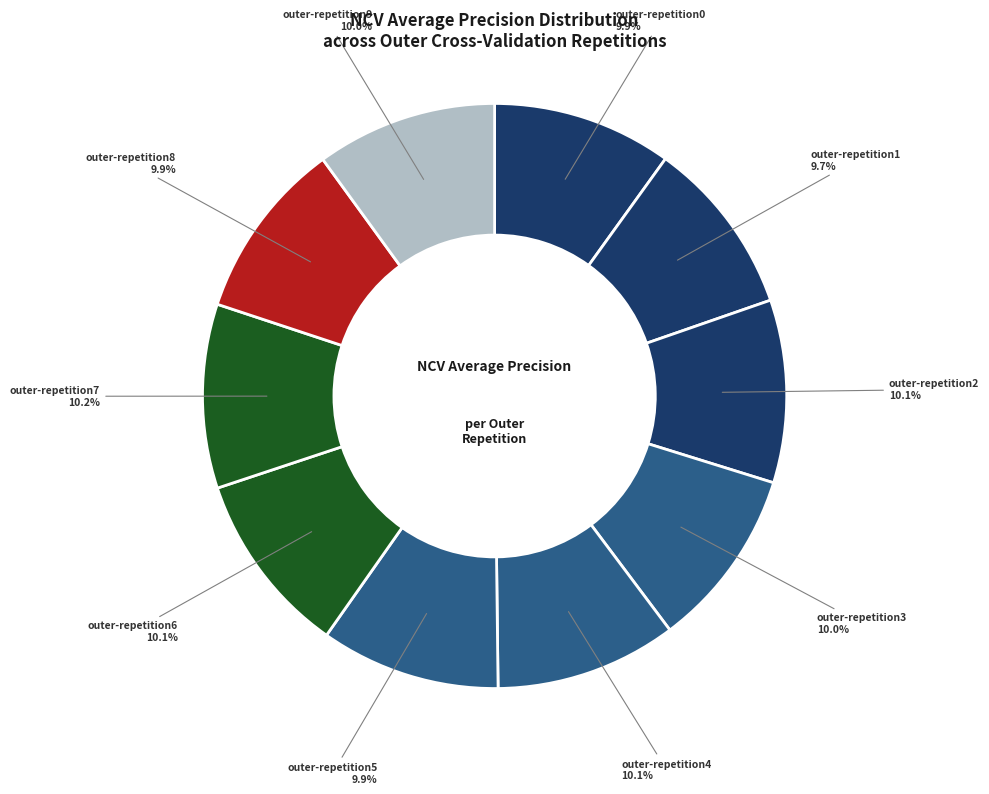

Which category has the smallest portion of the pie?

outer-repetition1